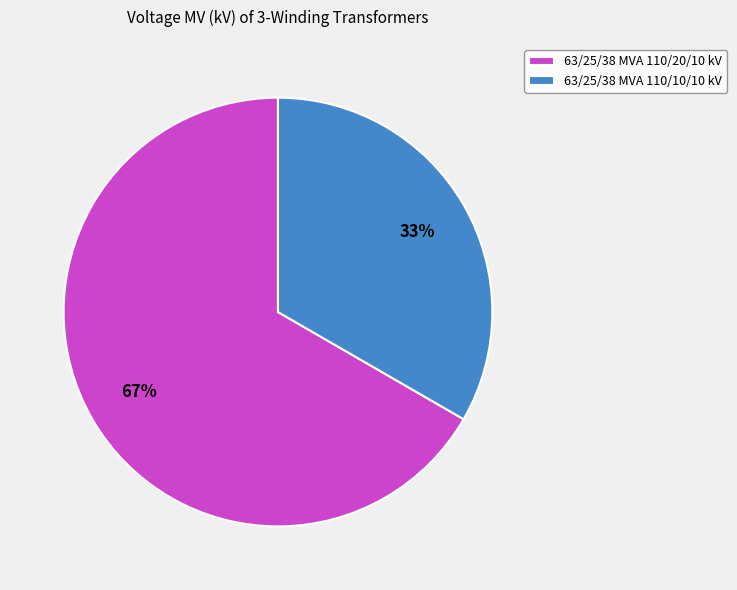

True or false: 63/25/38 MVA 110/20/10 kV accounts for 77% of the total.

False